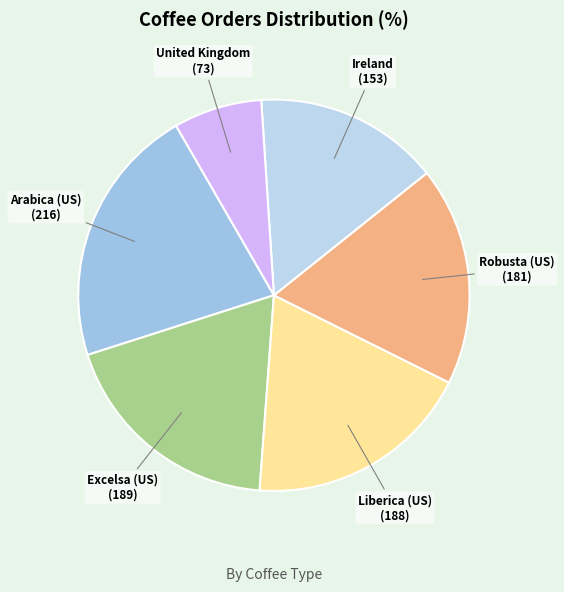

Approximately how many times larger is the value at Excelsa (US) compared to Liberica (US)?

1.0